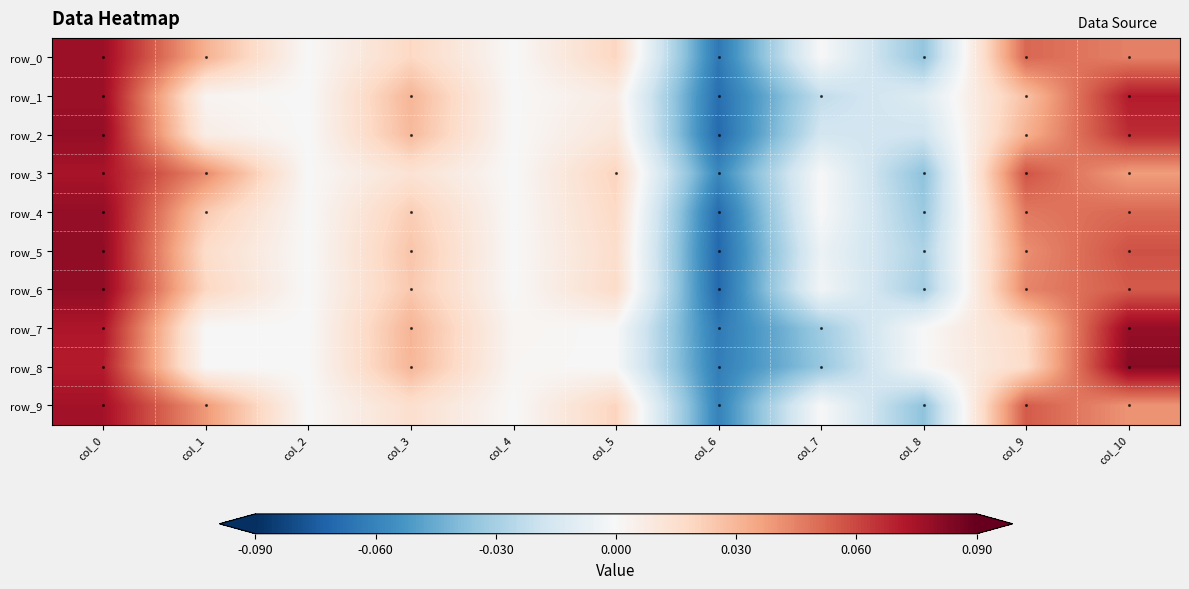

True or false: row_4 has a value of -0.1 at col_2.

False